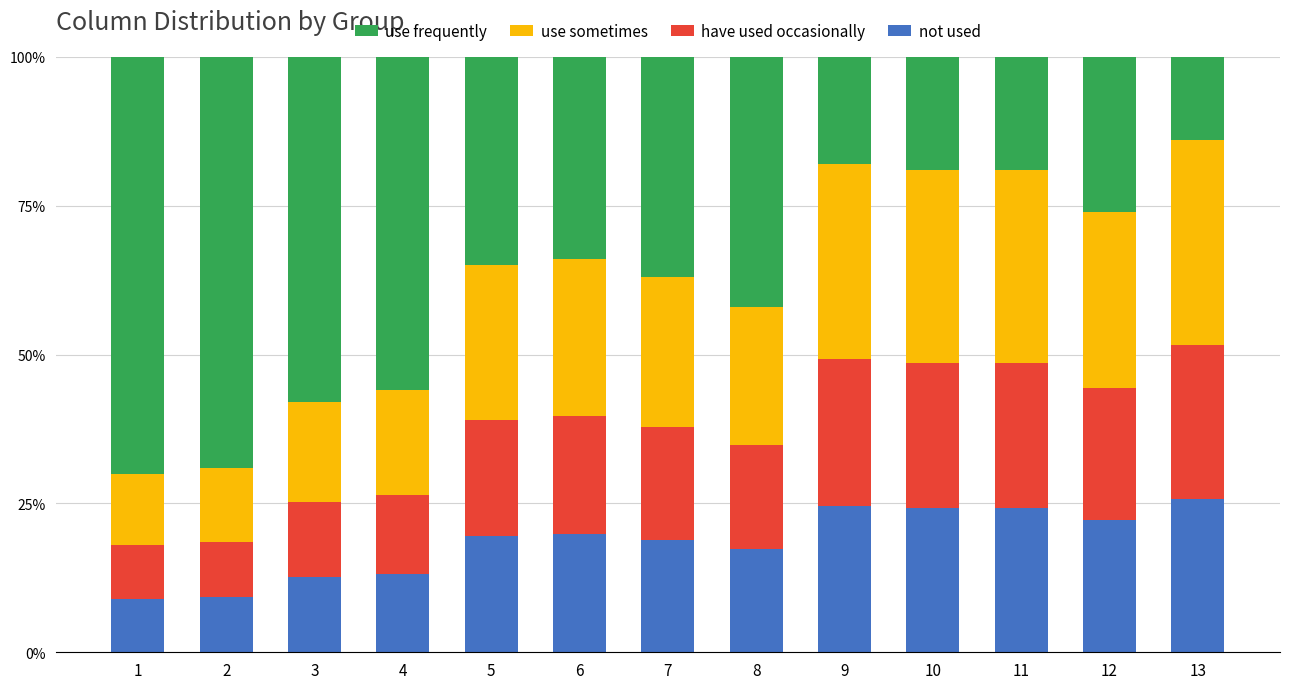

Does the chart contain any negative values?

No